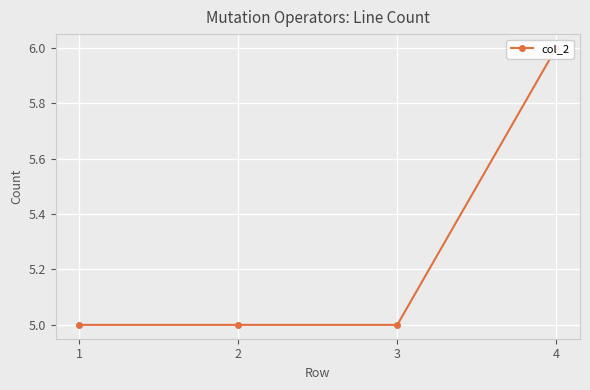

What is the value of the 3rd point from the left?

5